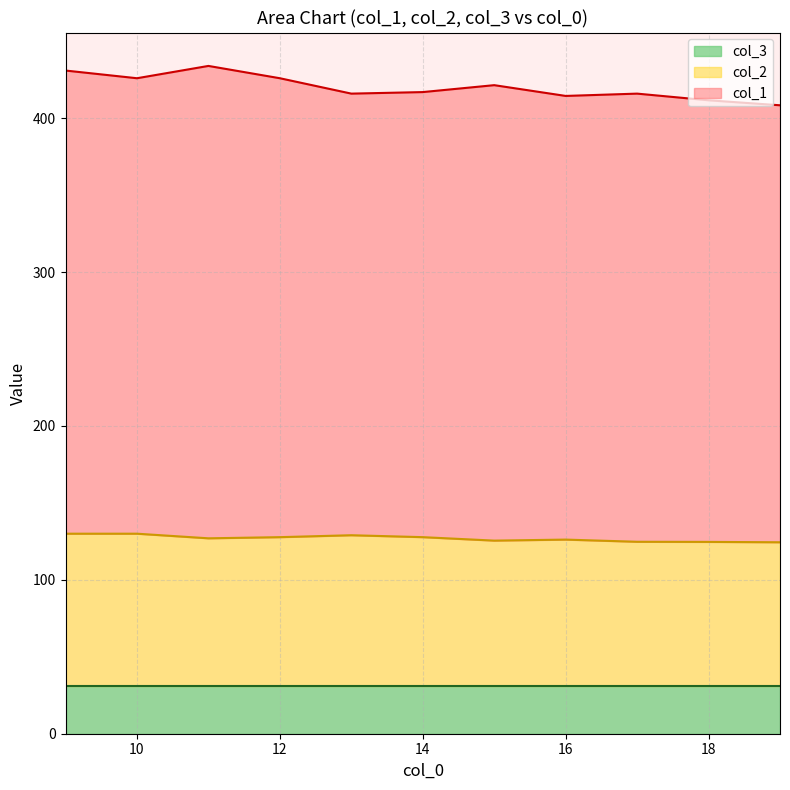

True or false: col_1 and col_3 cross at least once.

False